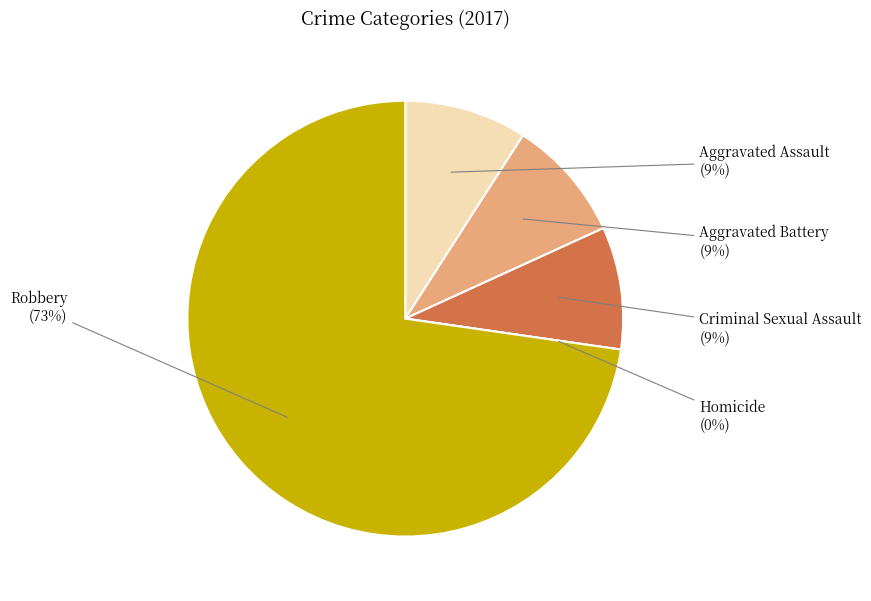

What percentage do Aggravated Assault and Homicide together represent?

9.1%